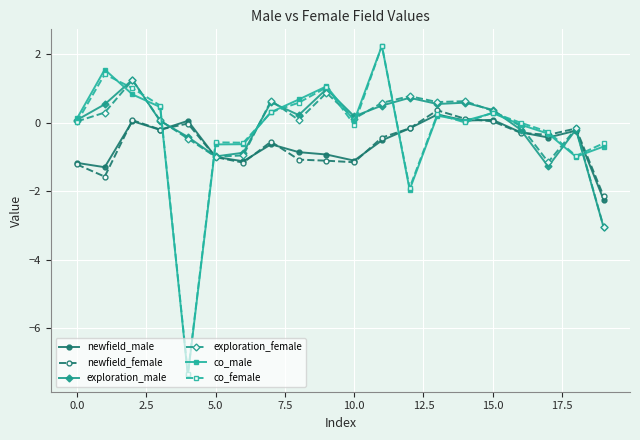

What is the lowest value of the co_female series?

-7.3